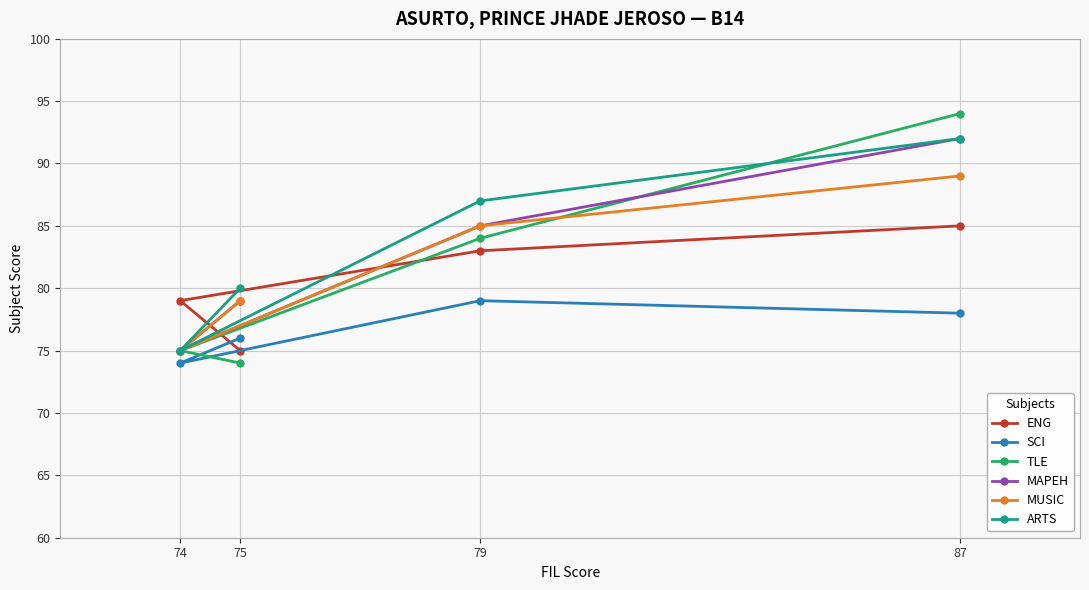

What is the value of the ARTS point at the 1st from the left?

75